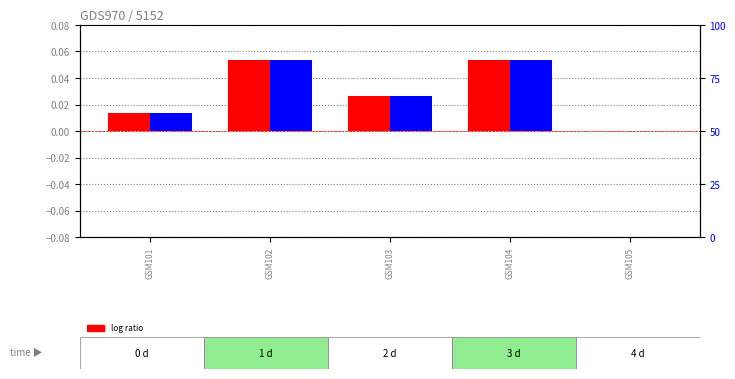

The value of log ratio at GSM105 is -0.0. True or false?

False